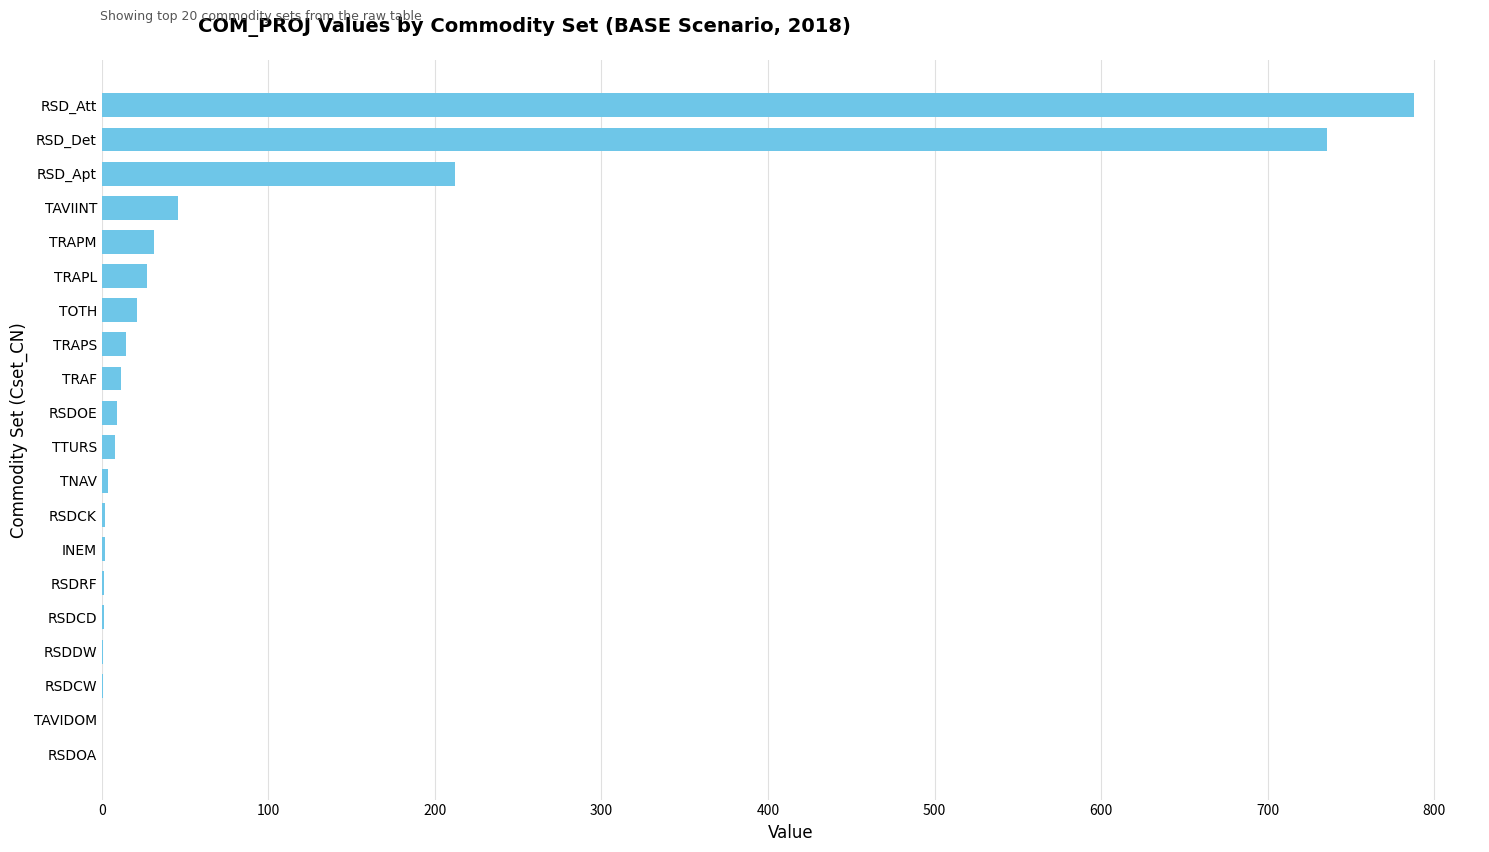

The chart shows a value of 1132.4 at RSD_Att. True or false?

False